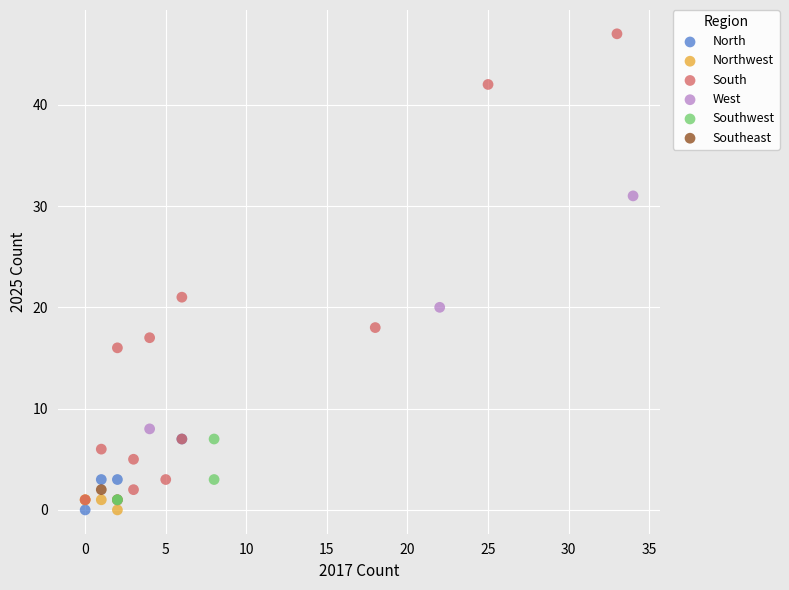

What are all the series names shown in the legend?

North, Northwest, South, West, Southwest, Southeast